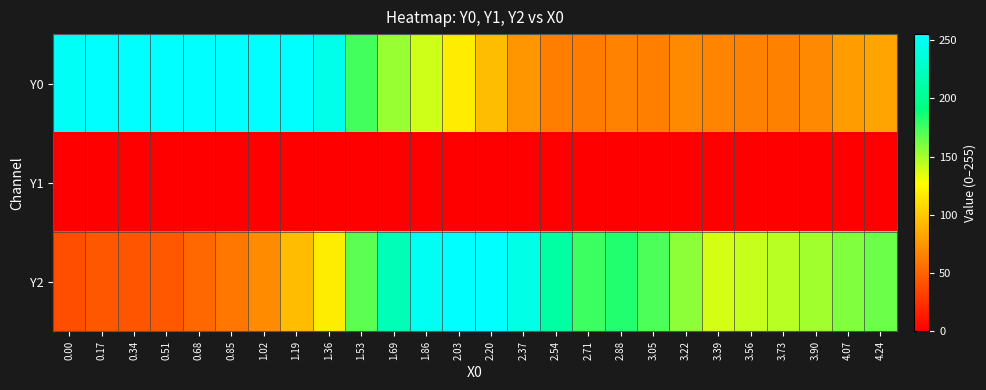

Which series has the largest range (max minus min)?

Y2